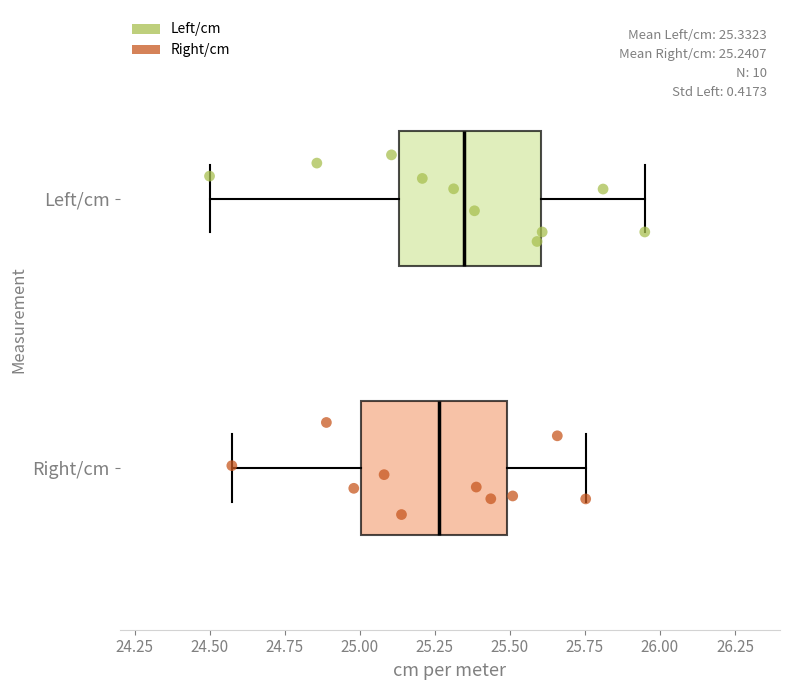

Which box has the furthest to the right median line?

Left/cm